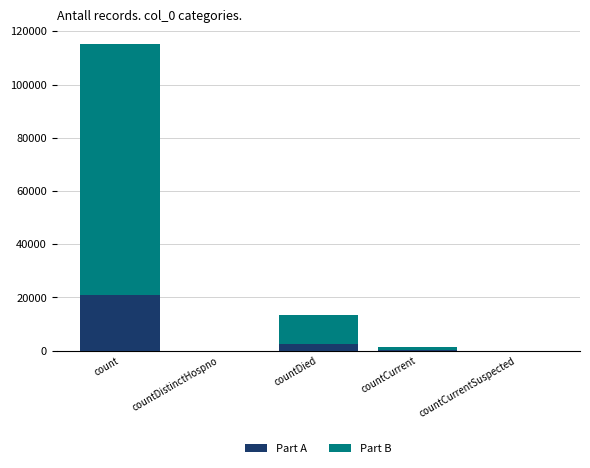

What are all the series names shown in the legend?

Part A, Part B